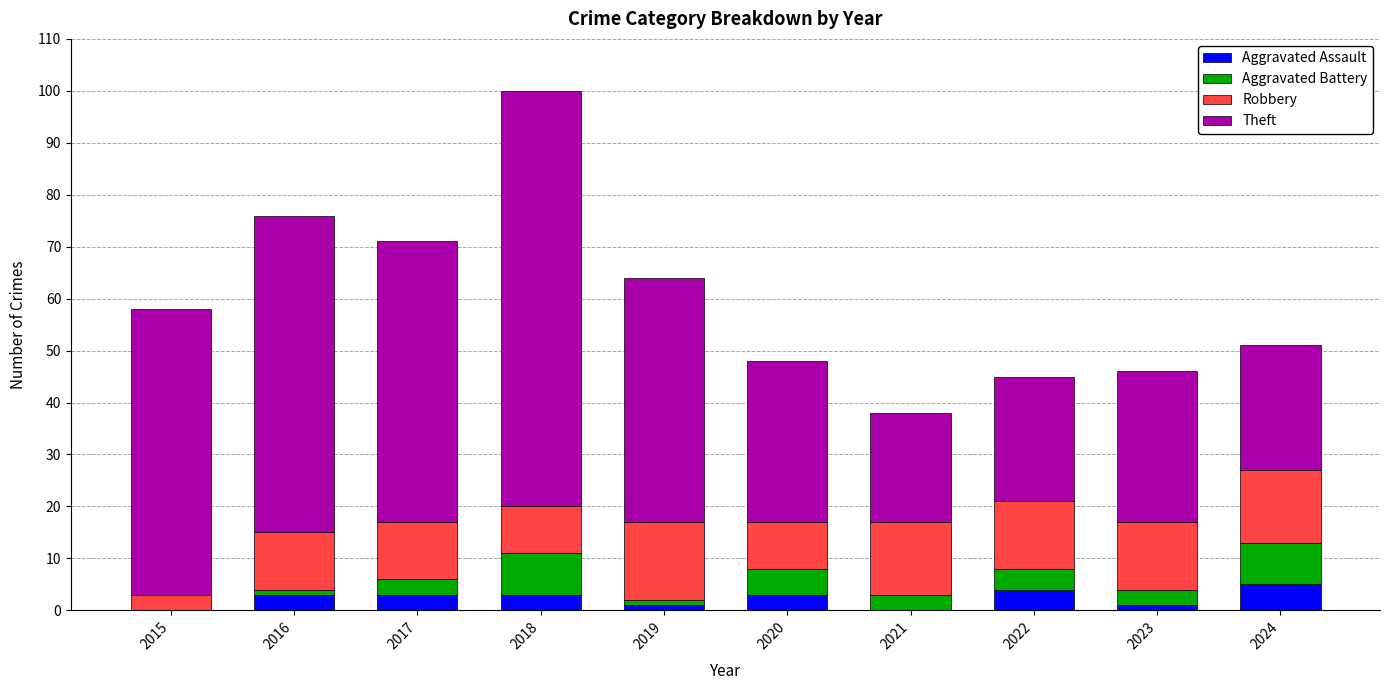

At which category is the sum across all series the highest?

2018